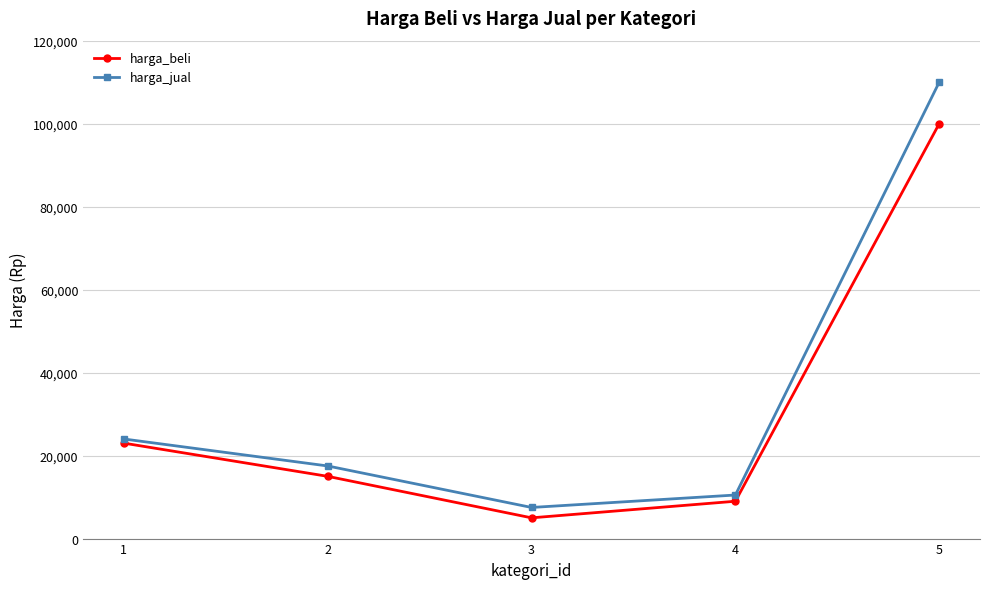

Does the chart have visible grid lines?

Yes